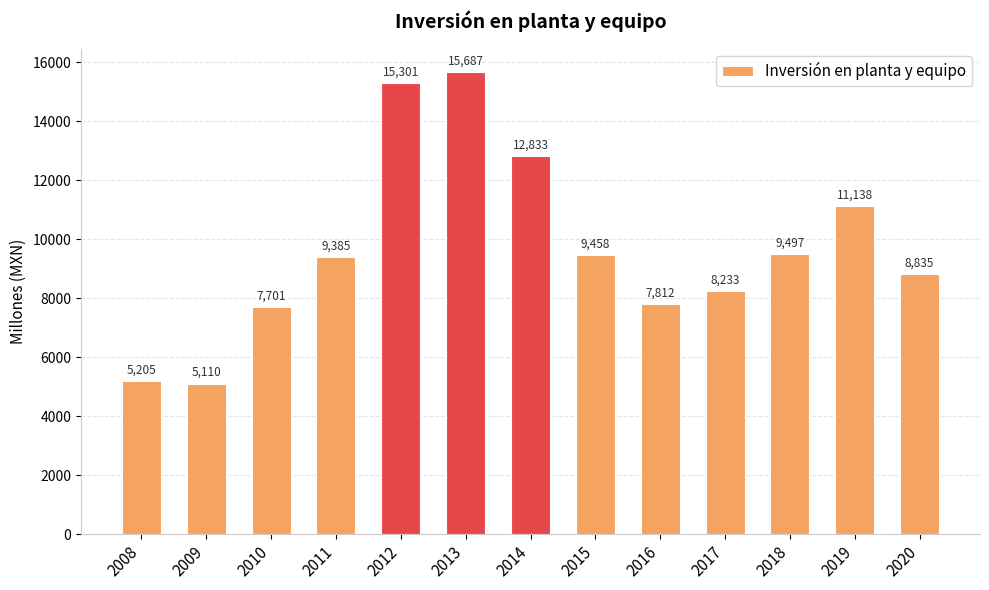

What is the value of the 8th bar from the left?

9458